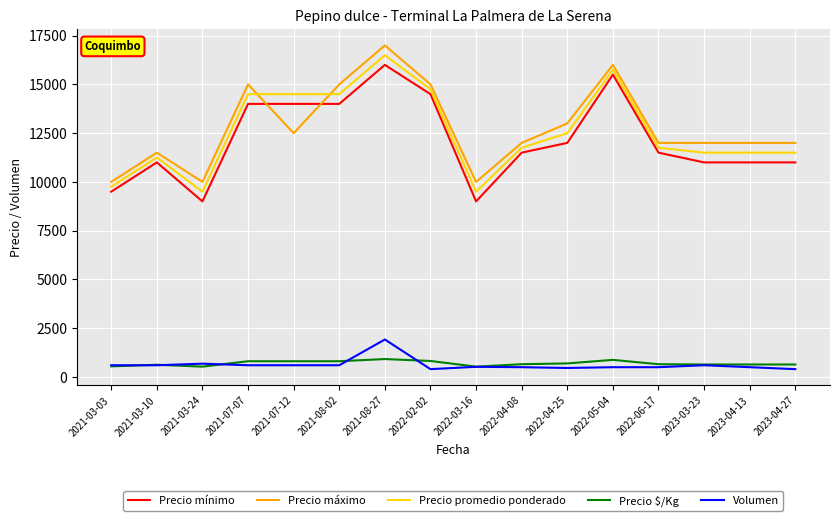

At which label is Precio mínimo closest to 12500?

2022-04-25